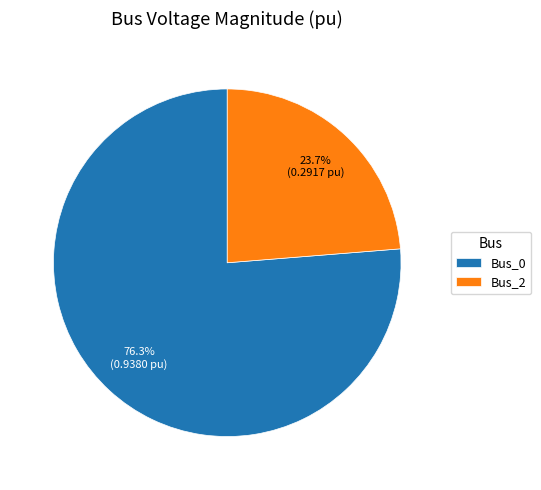

The Bus_0 slice represents 76% of the pie. True or false?

True